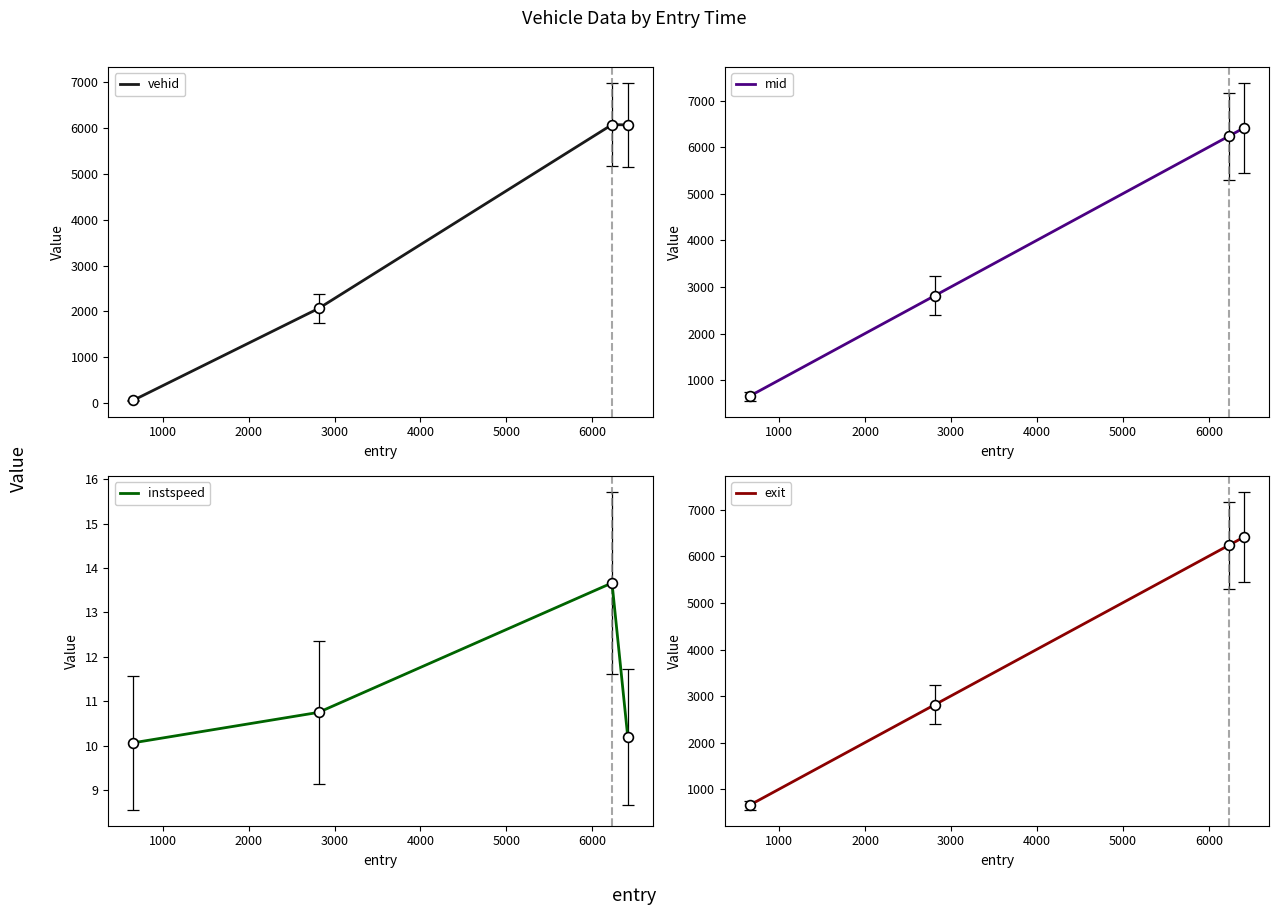

Which series has the largest total across all categories?

exit